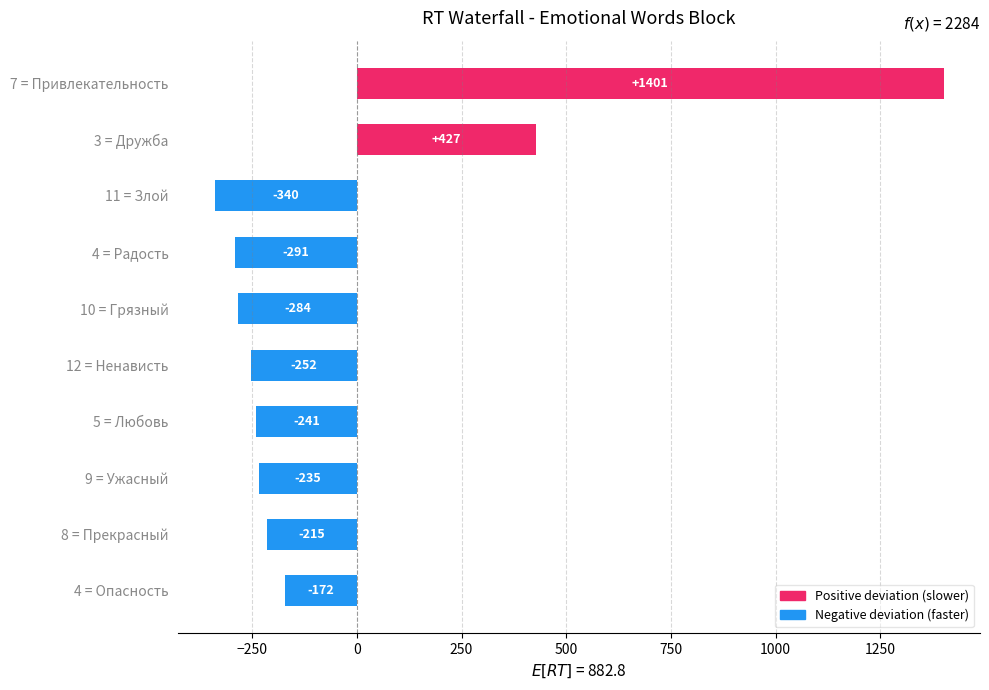

The chart shows a value of -283.8 at 10 = Грязный. True or false?

True